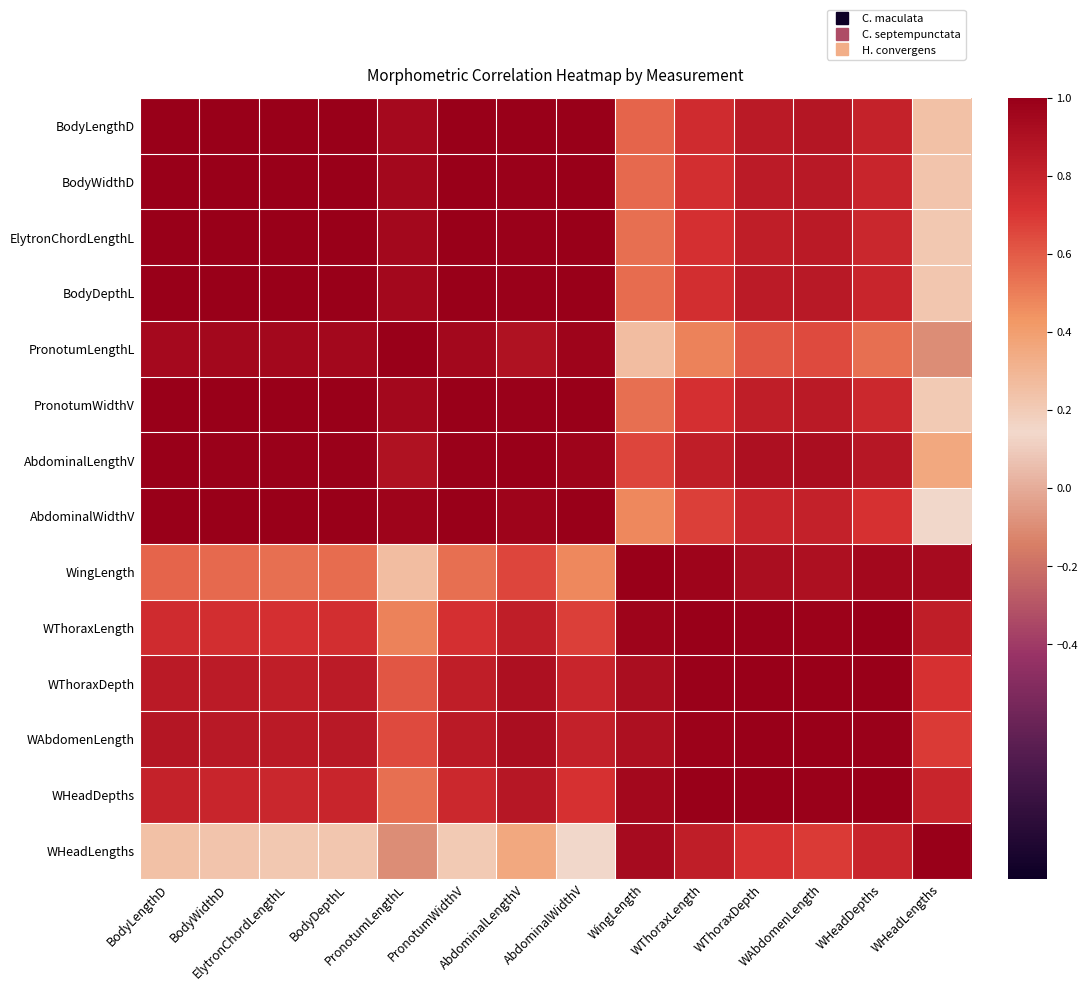

Which has a higher value, WAbdomenLength or BodyDepthL?

BodyDepthL